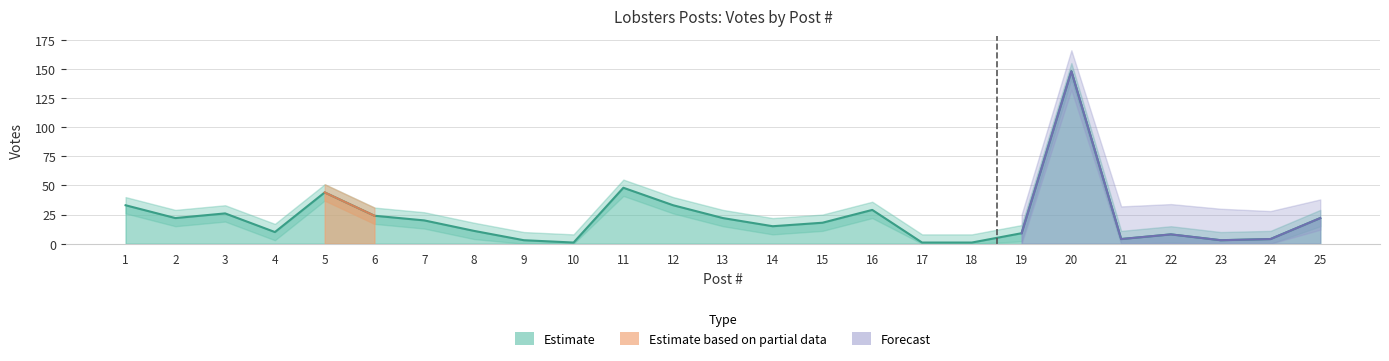

Reading left to right, what are all the values shown in this chart?

votes: 33	22	26	10	44	24	20	11	3	1	48	33	22	15	18	29	1	1	9	148	4	8	3	4	22
votes_upper: 40	29	33	17	51	31	27	18	10	8	55	40	29	22	25	36	8	8	16	155	11	15	10	11	29
votes_lower: 26	15	19	3	37	17	13	4	0	0	41	26	15	8	11	22	0	0	2	141	0	1	0	0	15